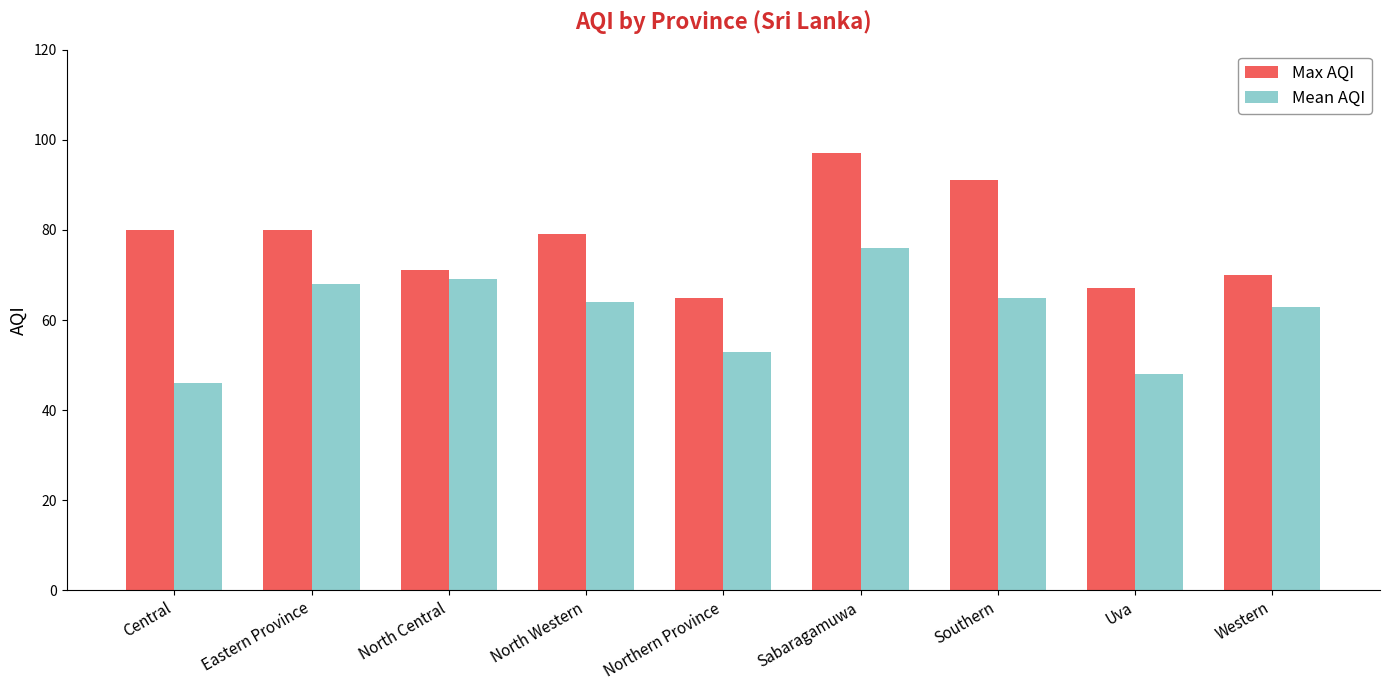

Reading left to right, extract all data points from this chart.

Max AQI: 80	80	71	79	65	97	91	67	70
Mean AQI: 46	68	69	64	53	76	65	48	63